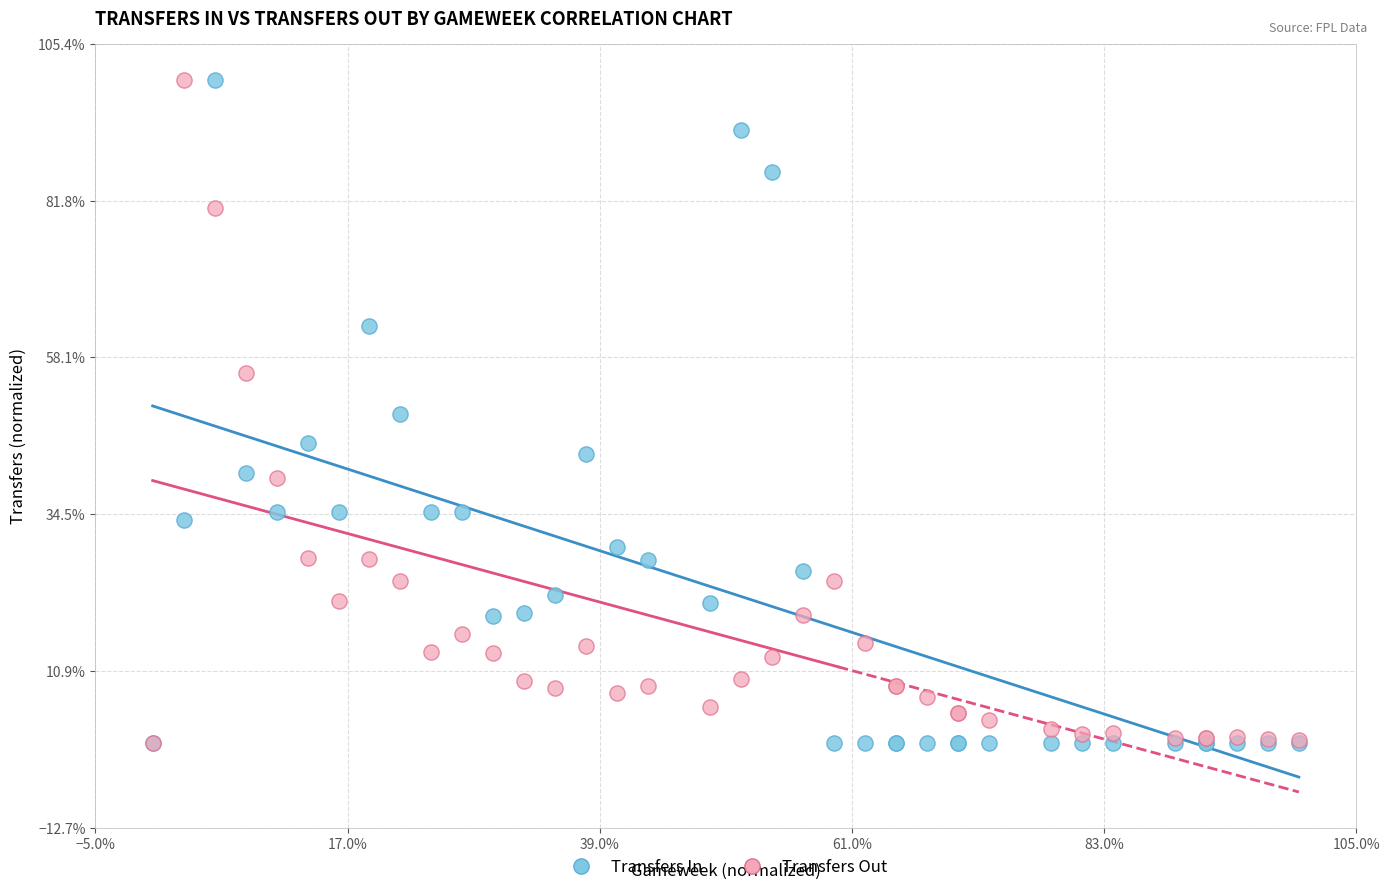

What are all the series names shown in the legend?

Transfers In, Transfers Out